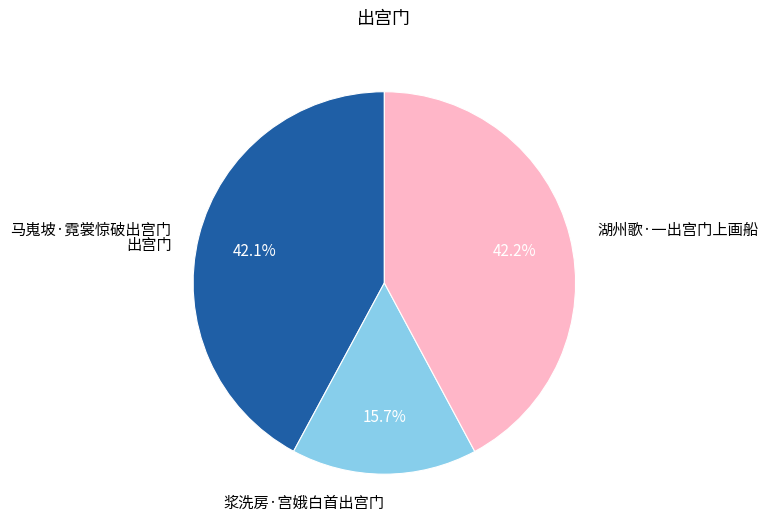

Is the sum of 湖州歌·一出宫门上画船 and 马嵬坡·霓裳惊破出宫门 greater than half?

Yes